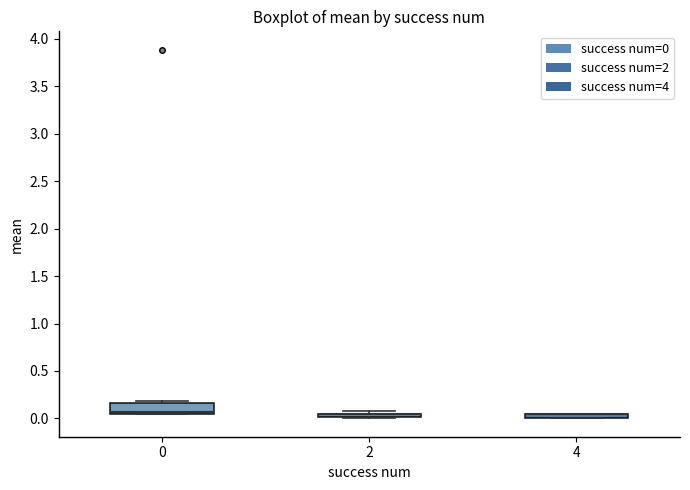

Where is the upper edge of the box at x = 2 on the y-axis? The values are not printed on the chart, so give them approximately, as read against the axis.

0.05